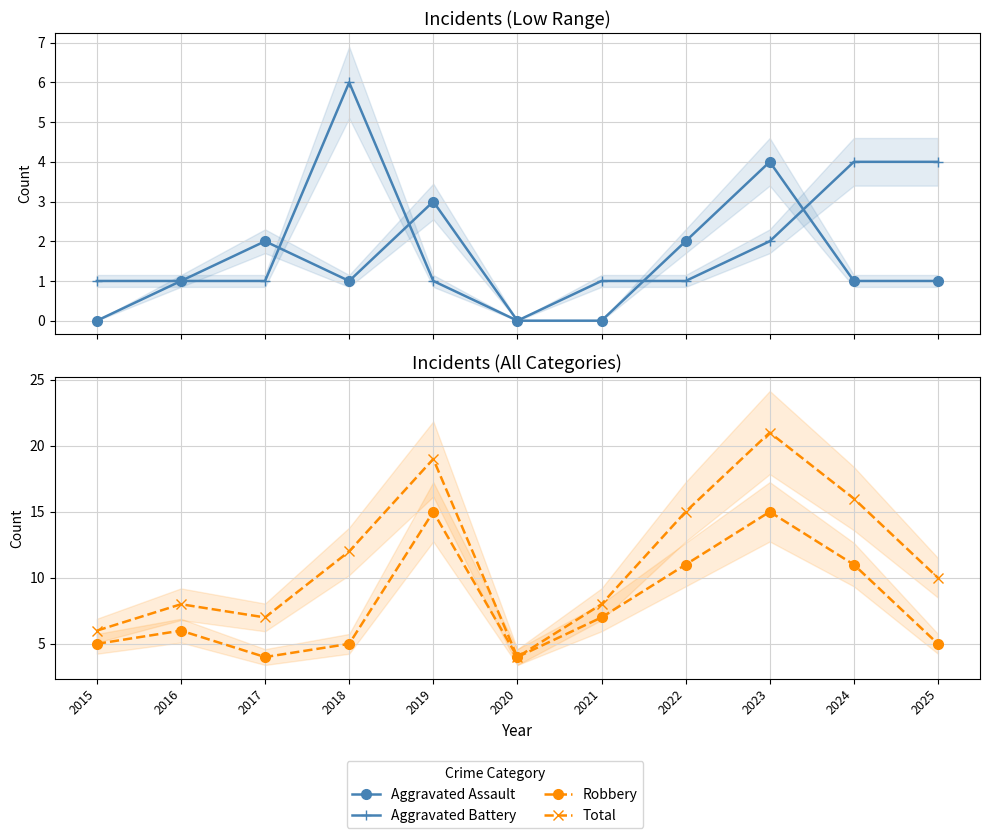

Reading left to right, transcribe all the data shown in this chart.

Aggravated Assault: 2015=0	2016=1	2017=2	2018=1	2019=3	2020=0	2021=0	2022=2	2023=4	2024=1	2025=1
Aggravated Battery: 2015=1	2016=1	2017=1	2018=6	2019=1	2020=0	2021=1	2022=1	2023=2	2024=4	2025=4
Robbery: 2015=5	2016=6	2017=4	2018=5	2019=15	2020=4	2021=7	2022=11	2023=15	2024=11	2025=5
Total: 2015=6	2016=8	2017=7	2018=12	2019=19	2020=4	2021=8	2022=15	2023=21	2024=16	2025=10